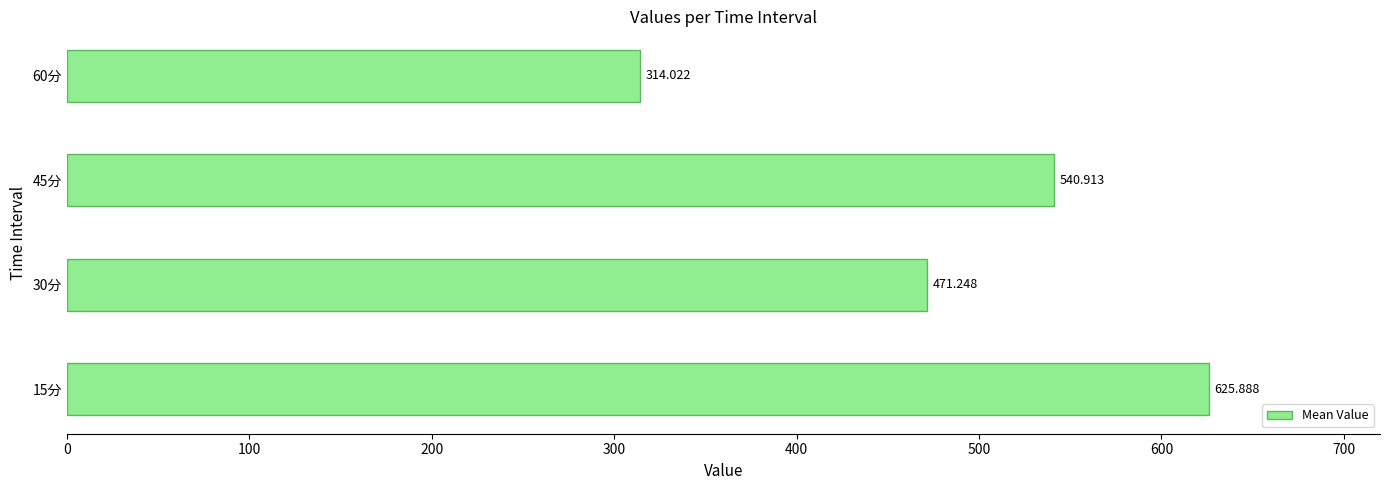

List the labels in order of value, smallest first.

60分, 30分, 45分, 15分